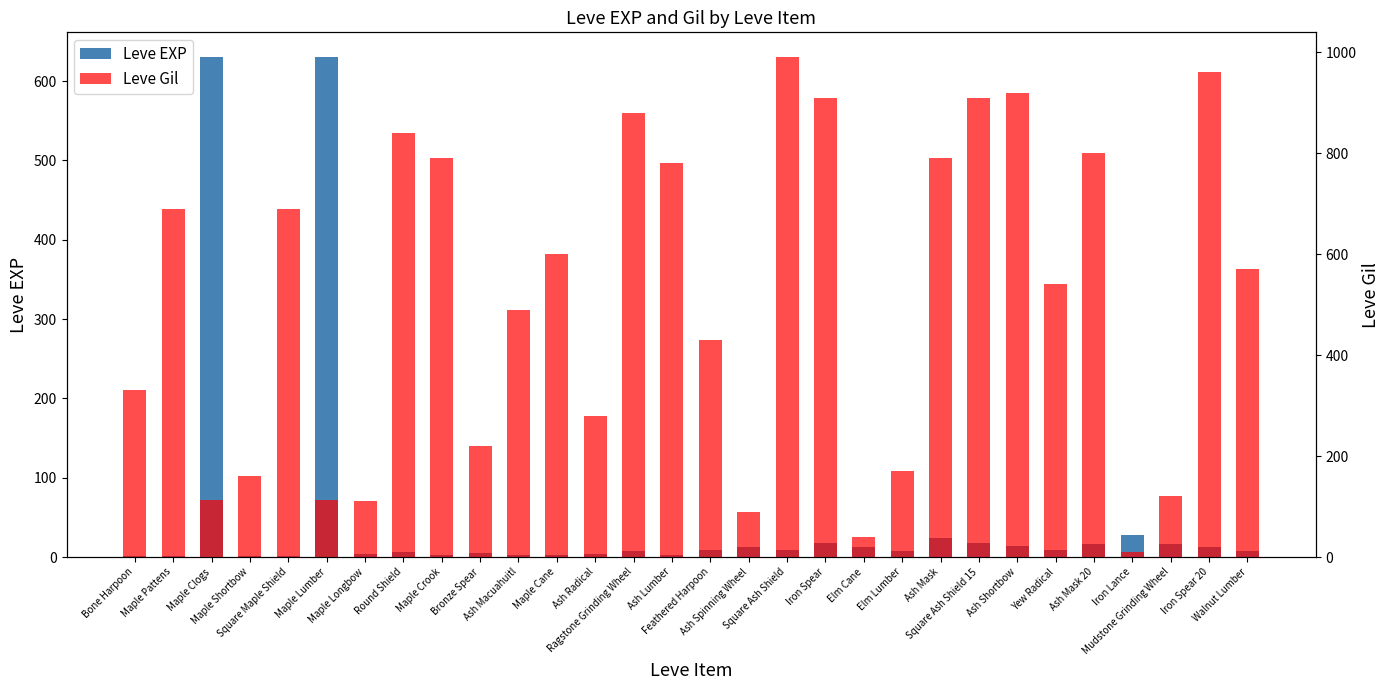

At Ash Mask 20, list the series in order from smallest to largest.

Leve EXP, Leve Gil